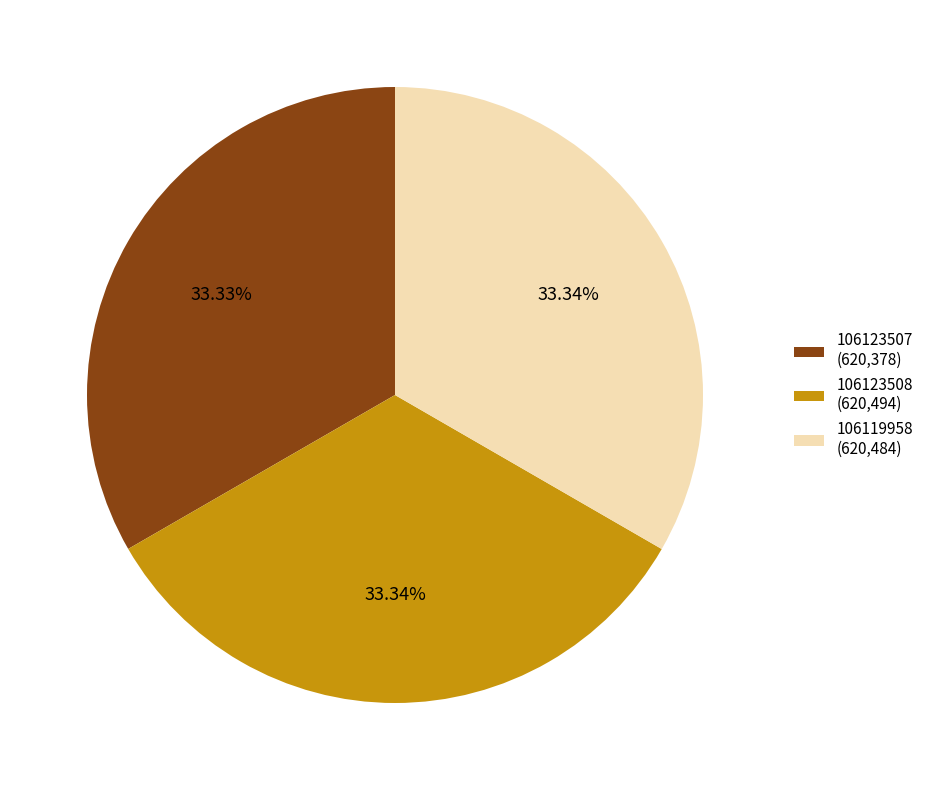

What is the ratio of the value at 106123507 to the value at 106119958?

1.0